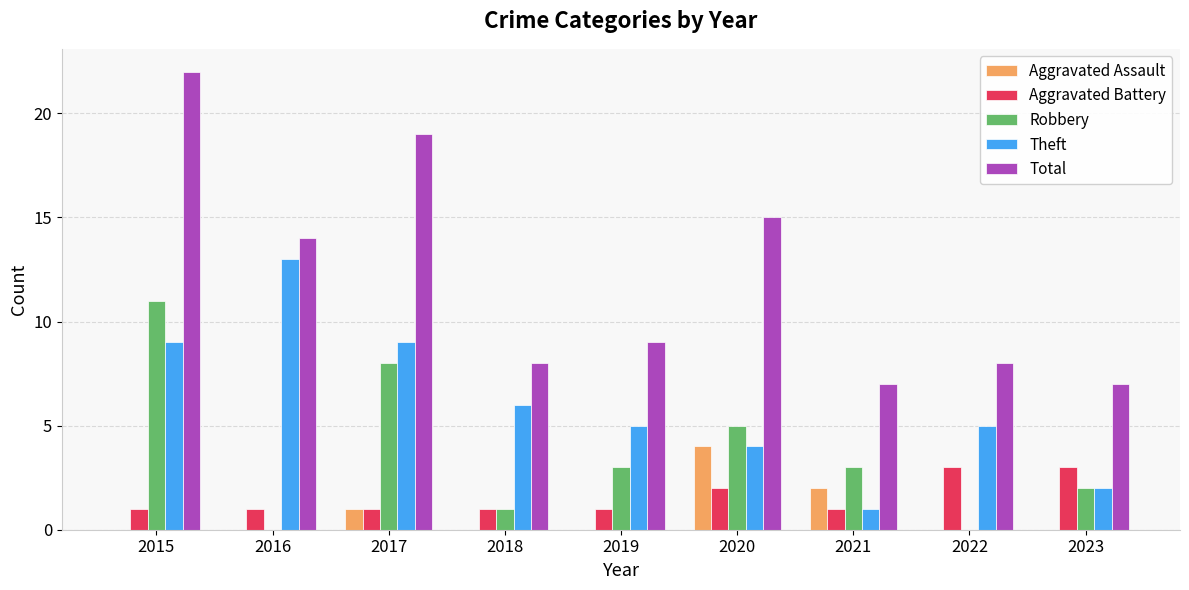

How many groups of bars are there?

9